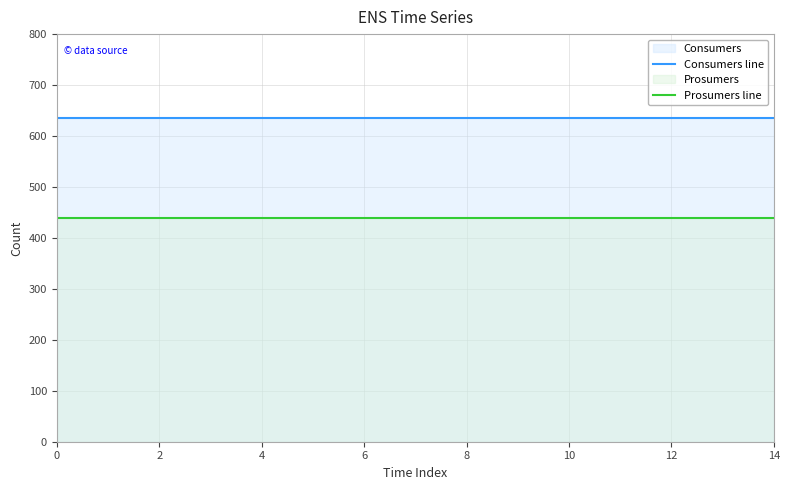

Between 10 and 8, which is larger?

10